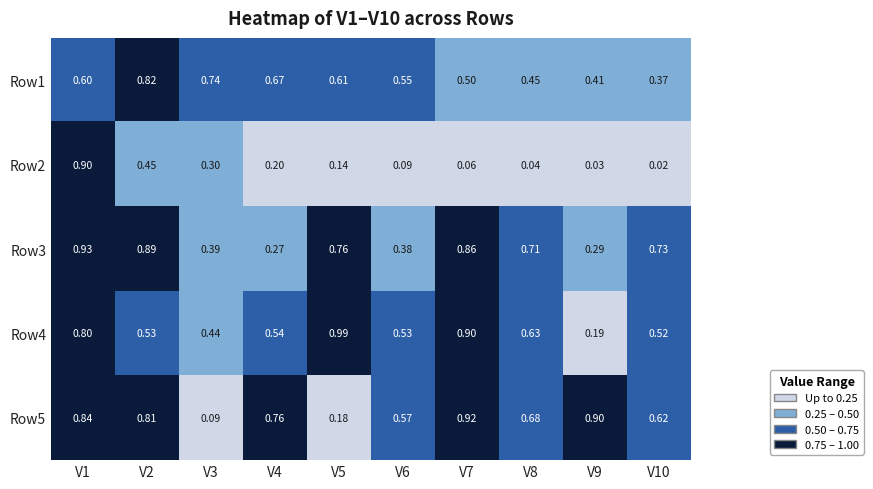

Is the value of Row5 at V10 greater than the value of Row4 at V6?

Yes